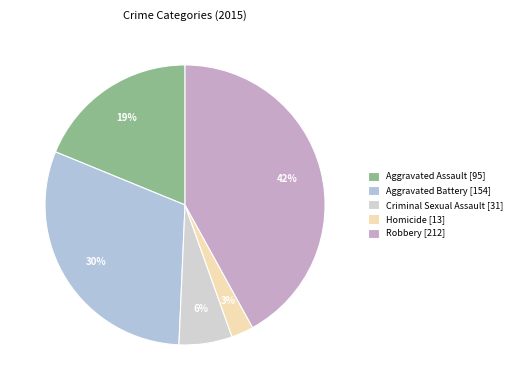

Rank the categories by value from lowest to highest.

Homicide, Criminal Sexual Assault, Aggravated Assault, Aggravated Battery, Robbery